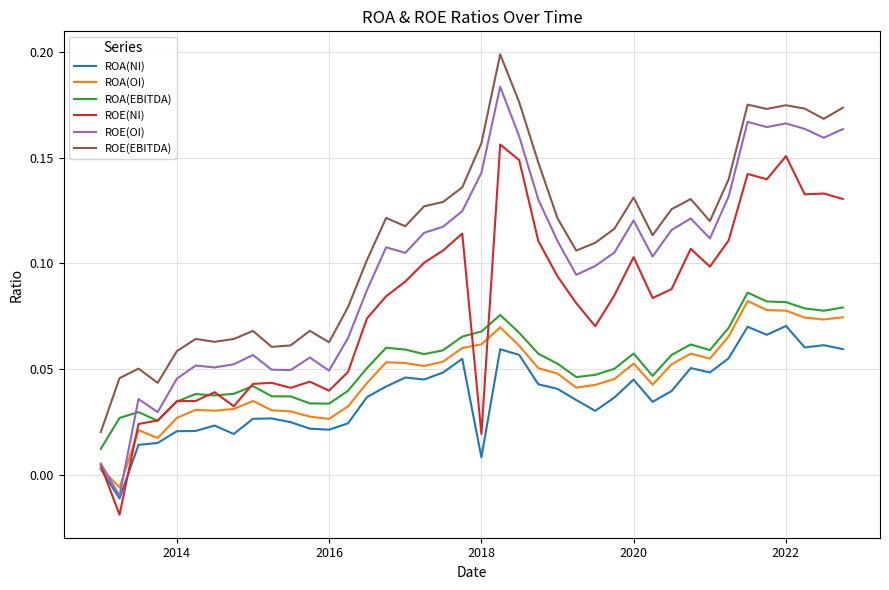

Which series has the largest total across all categories?

ROE(EBITDA)